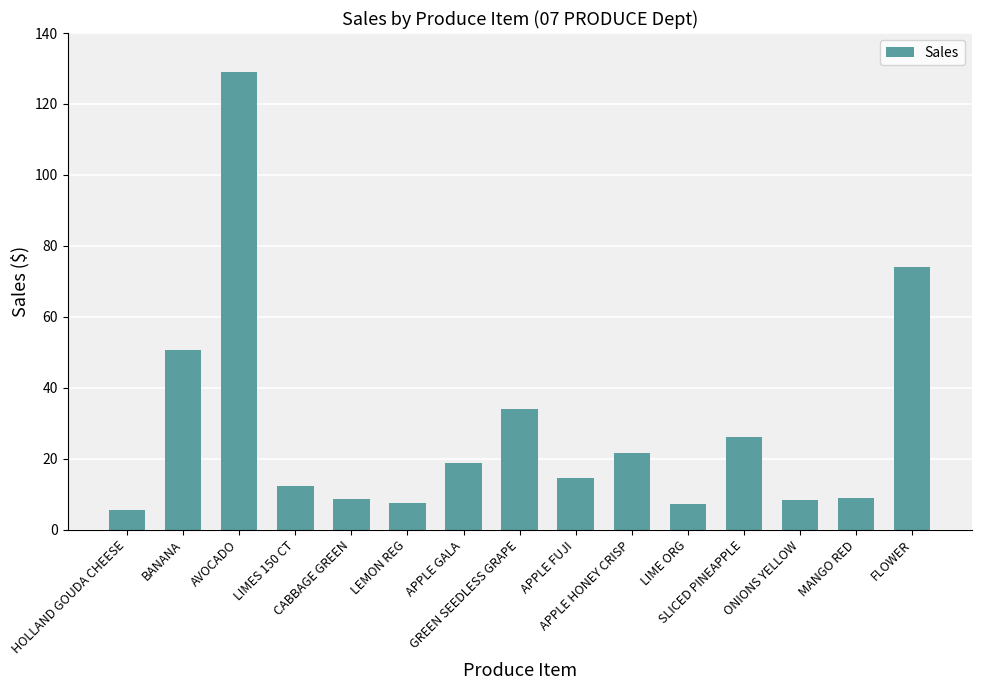

What is the smallest value displayed?

5.5